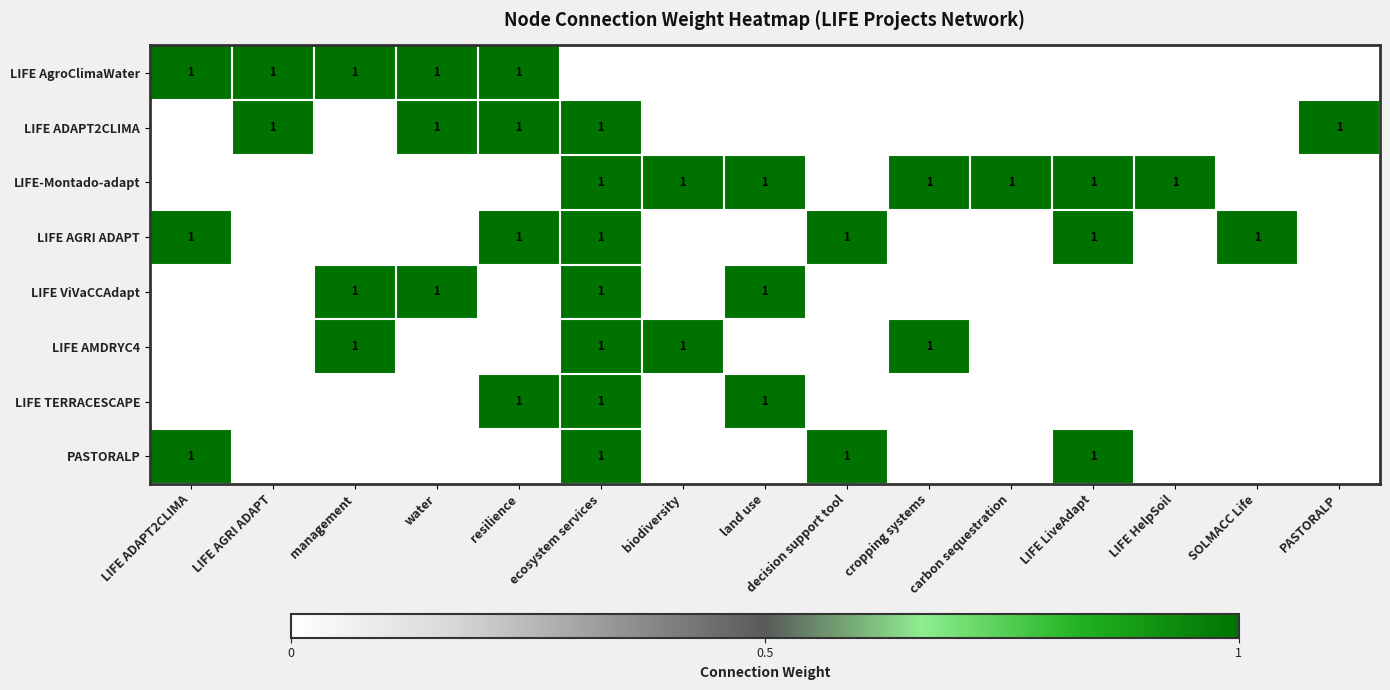

True or false: LIFE TERRACESCAPE has a value of 2 at resilience.

False